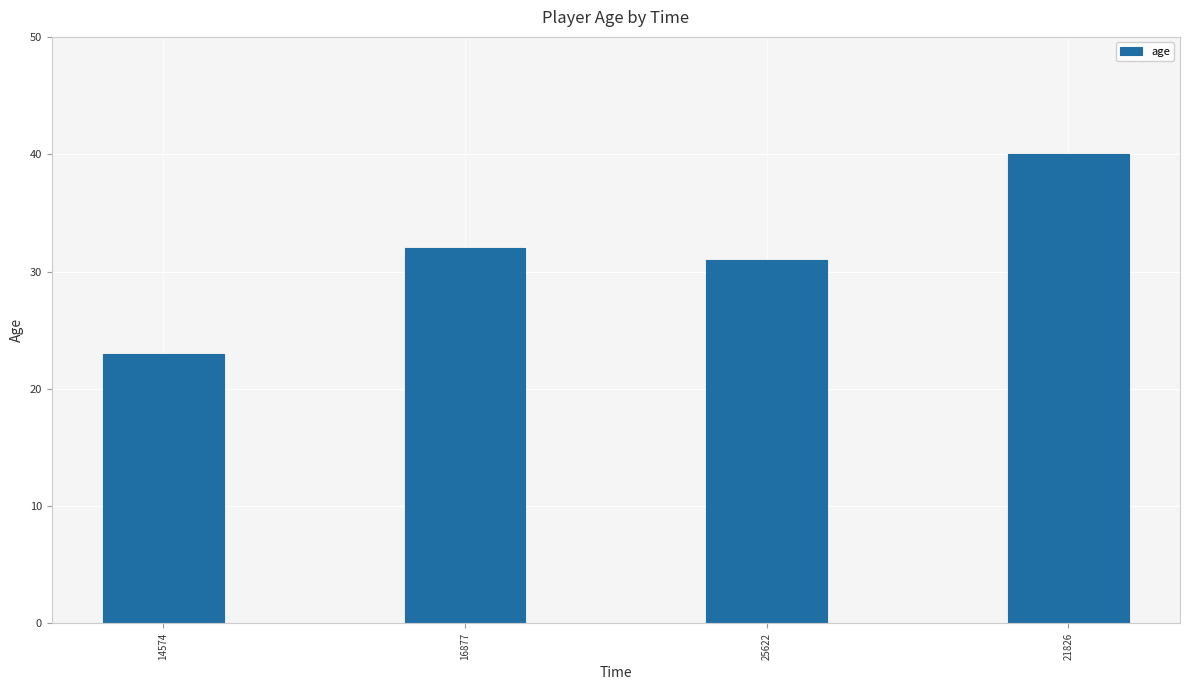

What position from the right is 21826?

1